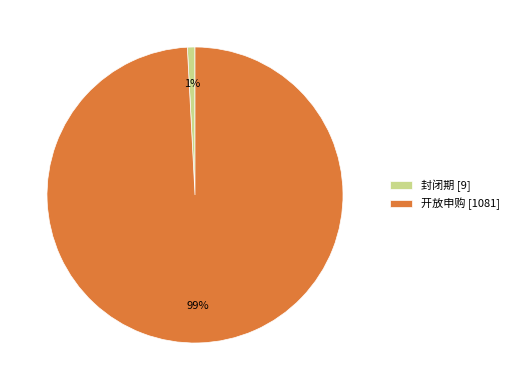

Which slice is the largest?

开放申购 [1081]